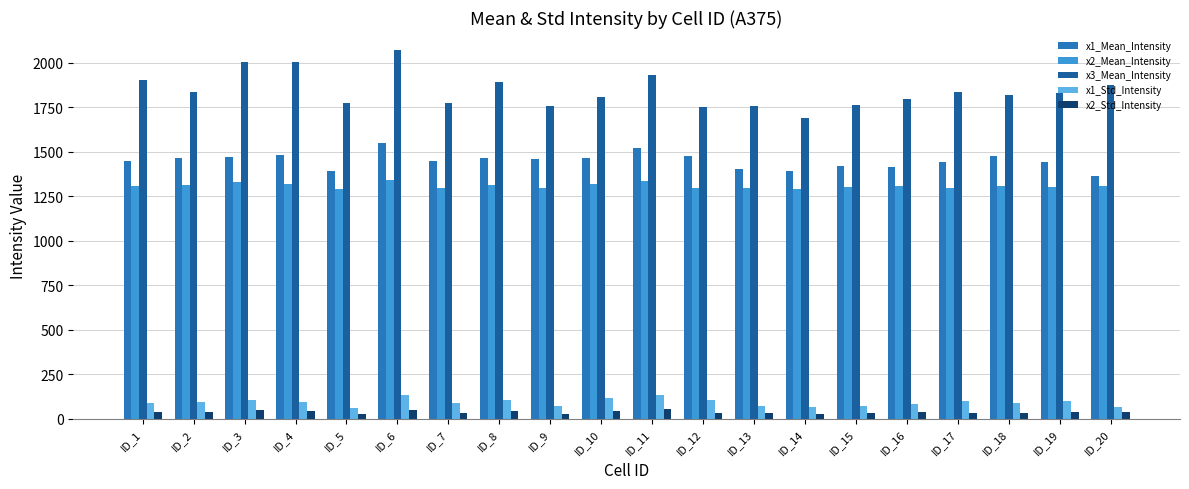

What is the maximum value for x1_Std_Intensity?

131.1